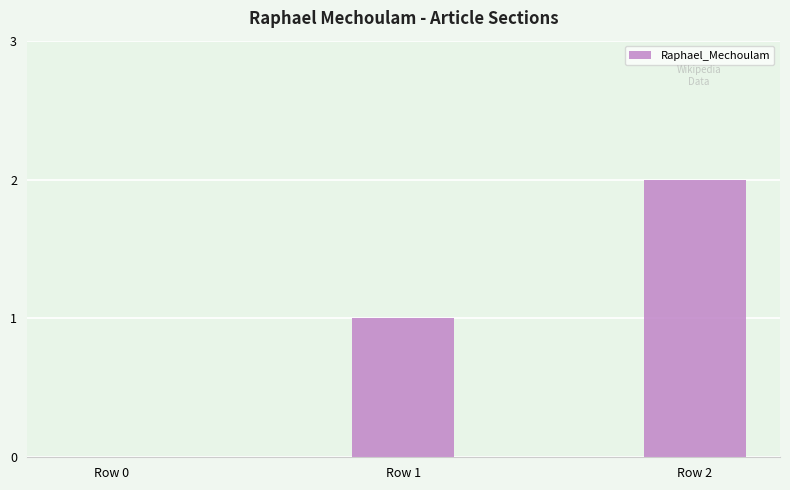

What is the maximum value shown in the chart?

2